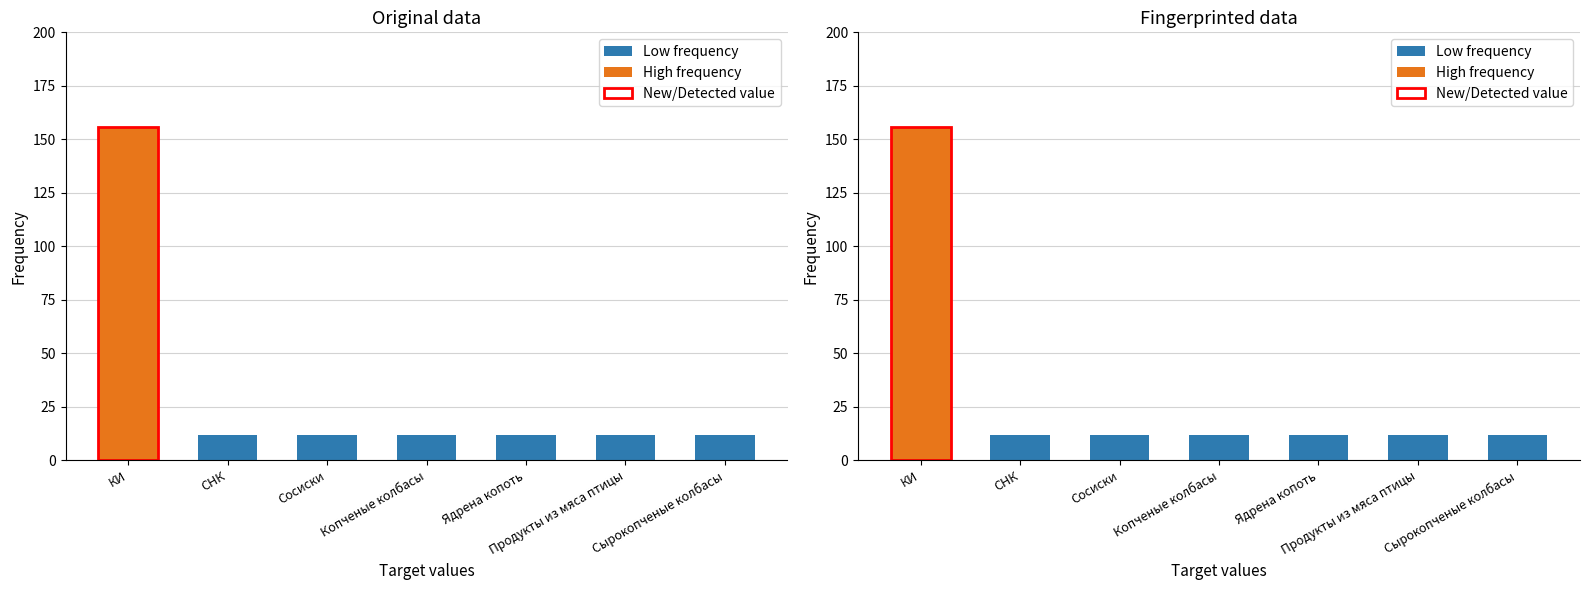

True or false: High frequency has a value of 55 at Продукты из мяса птицы.

False